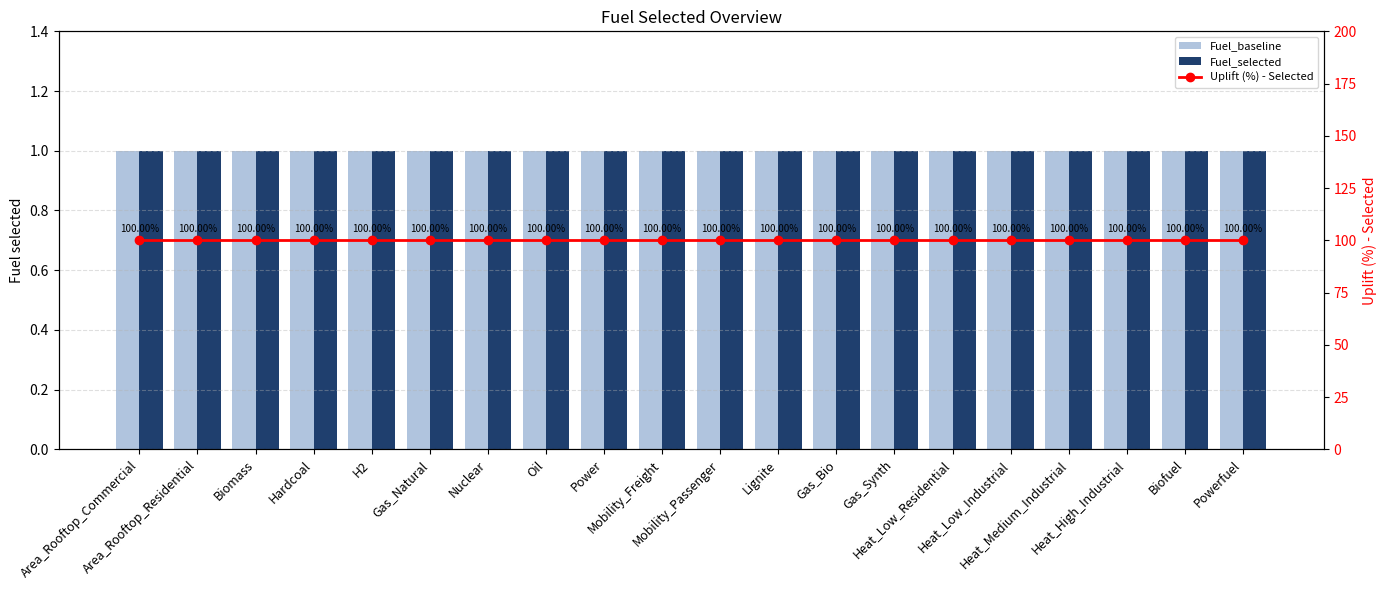

Which series has the largest total across all categories?

Uplift (%) - Selected